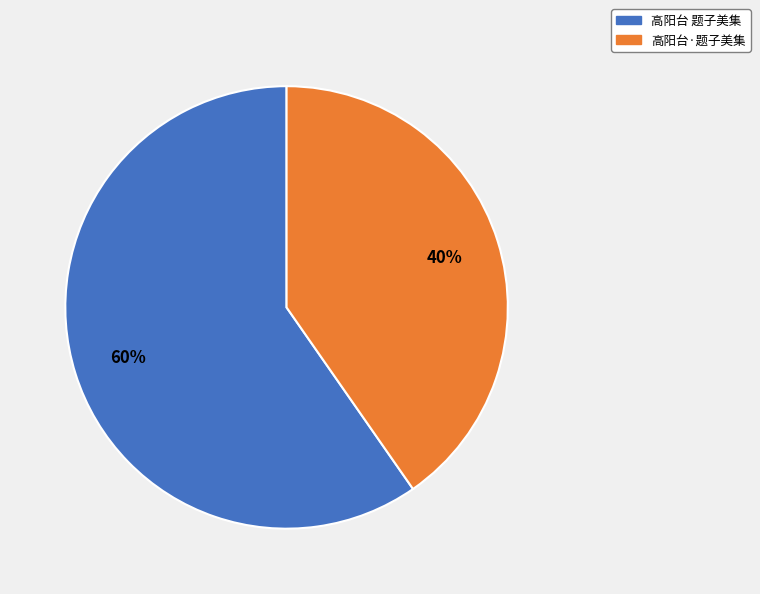

Which has a higher value, 高阳台·题子美集 or 高阳台 题子美集?

高阳台 题子美集